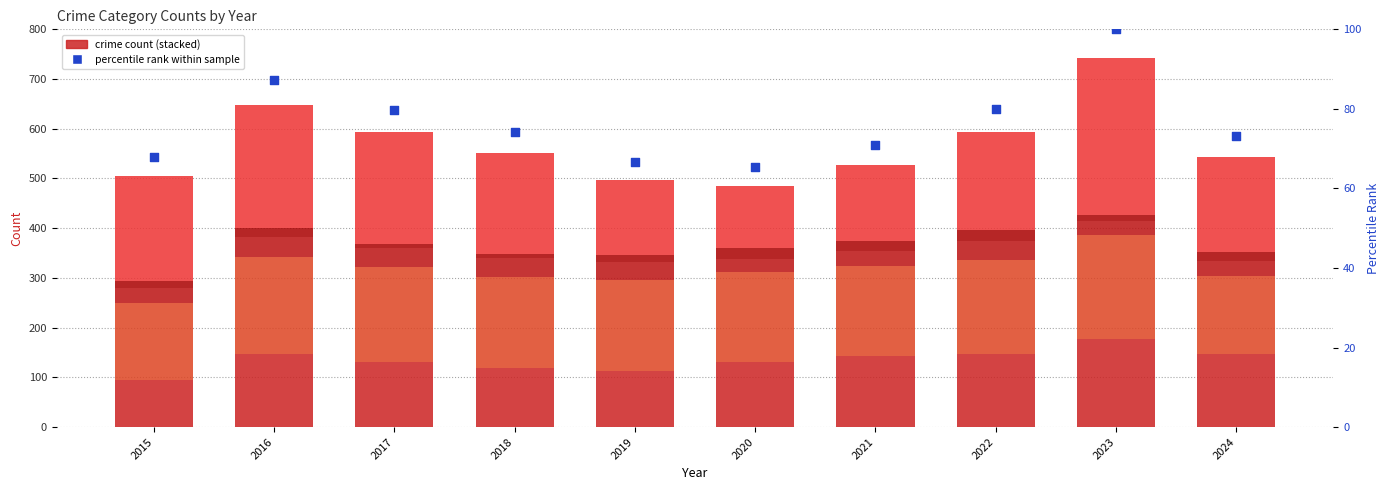

What is the total value across all series at 2015?

573.0